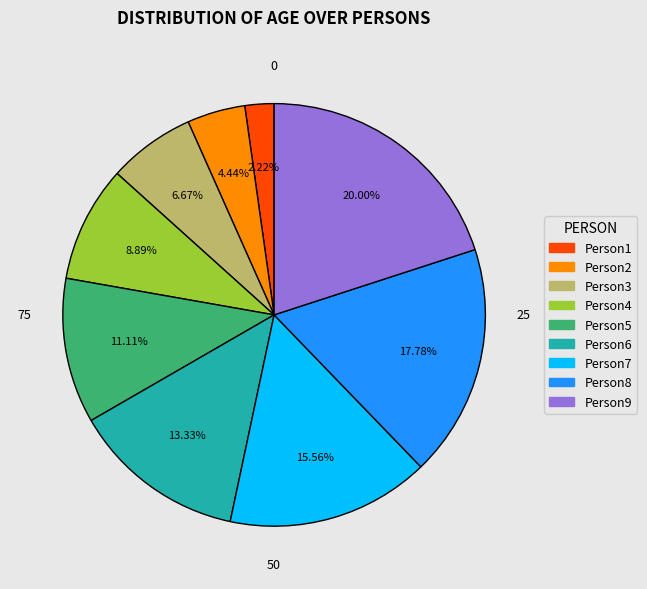

True or false: Person8 accounts for 18% of the total.

True